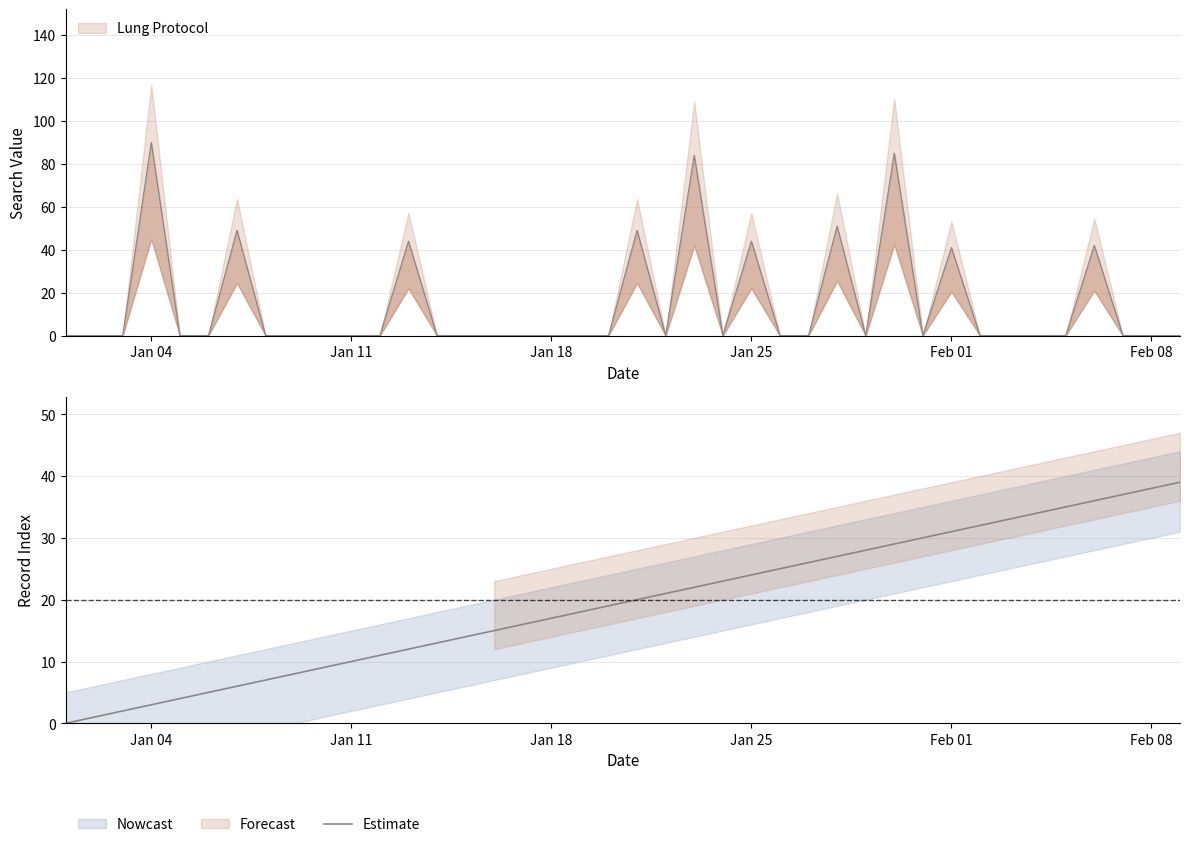

What is the difference between the maximum and minimum values?

39